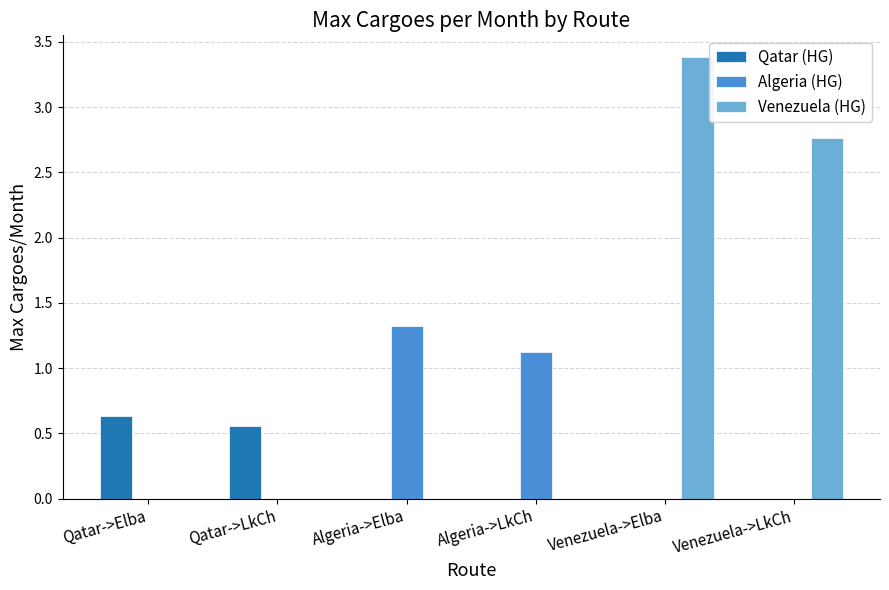

Between Venezuela->Elba and Venezuela->LkCh, which series saw the biggest shift?

Venezuela (HG)